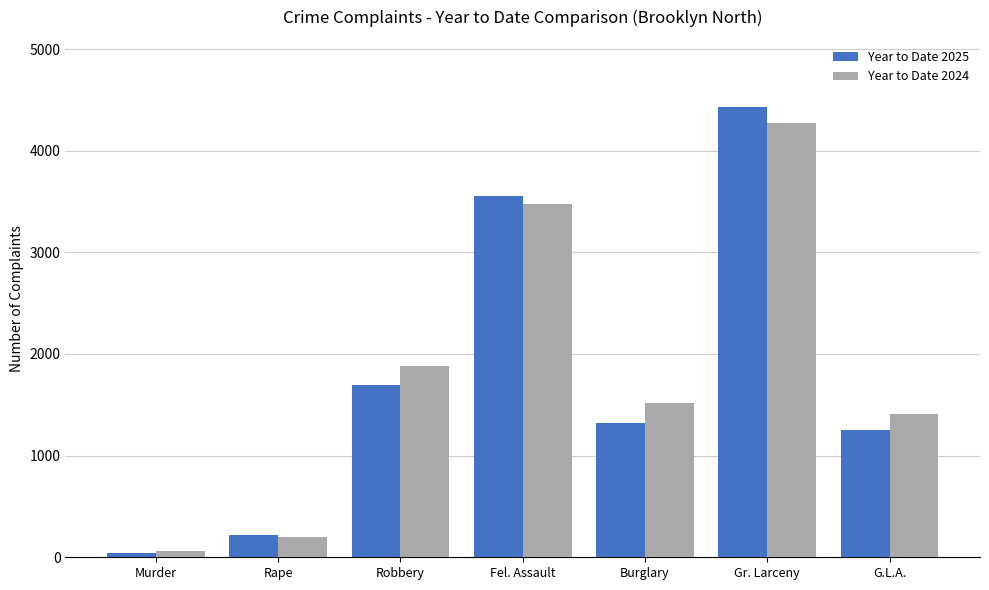

What is the difference between the second highest and second lowest values in the Year to Date 2024 series?

3267